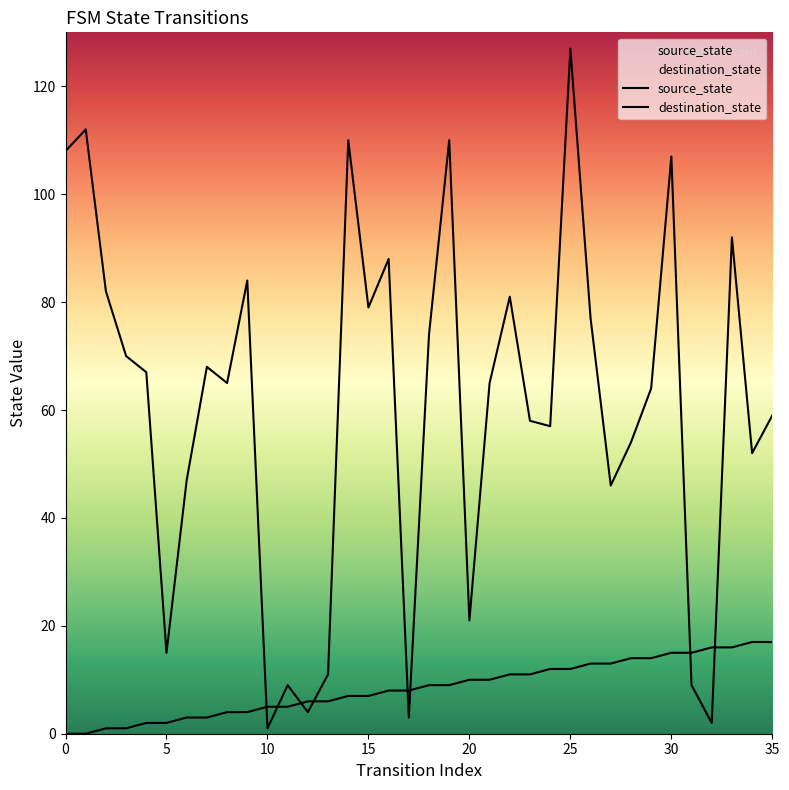

What is the difference between the destination_state values at 15 and 28?

25